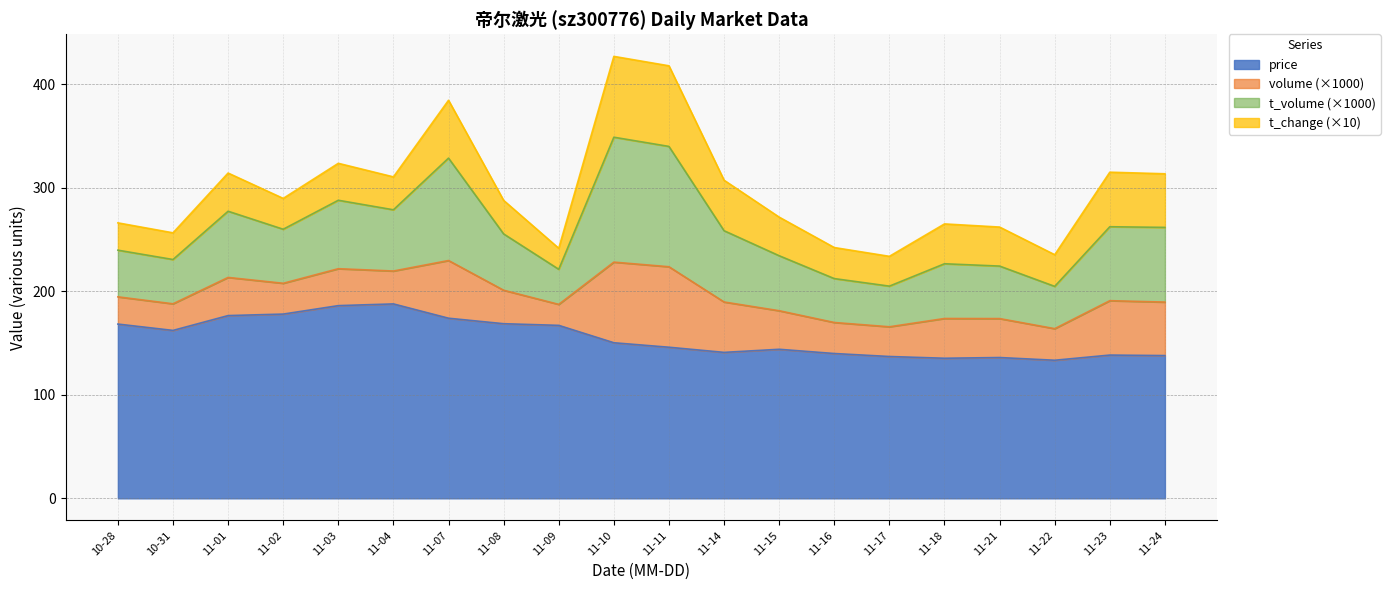

Is it true that price equals 141.0 at 11-14?

True